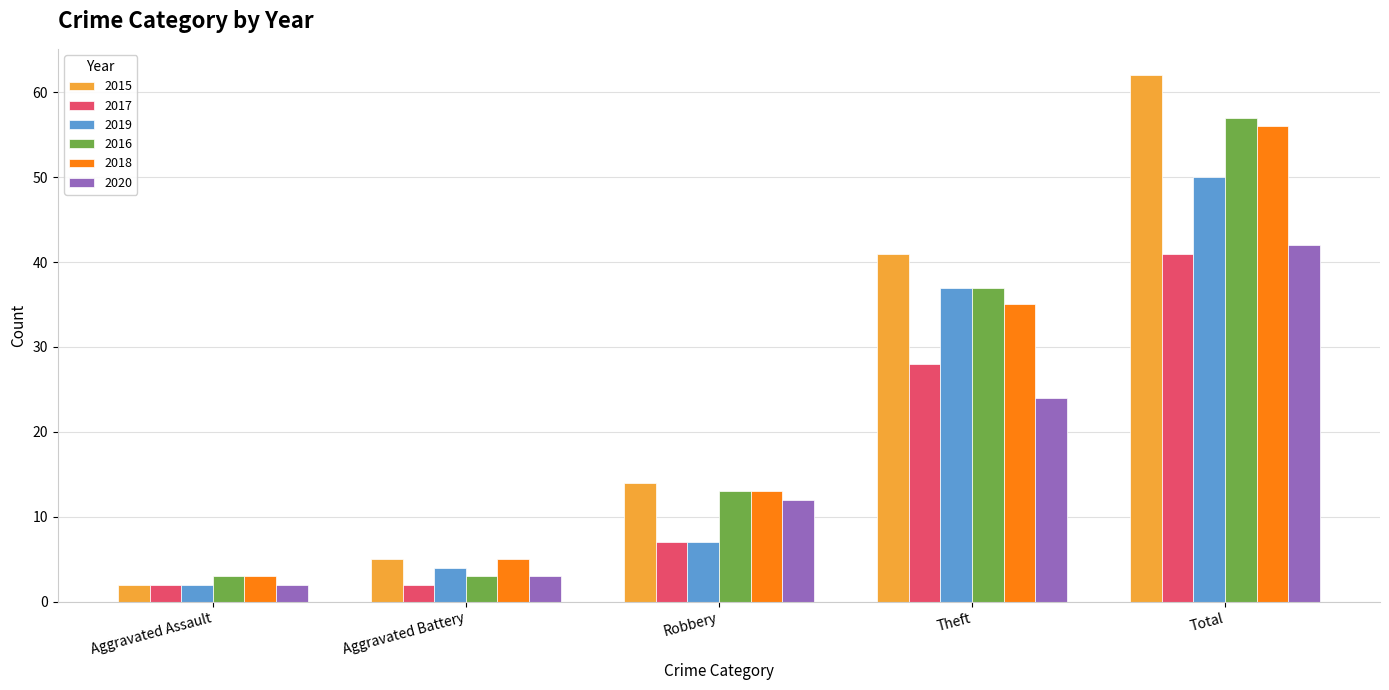

What is the spread (max minus min) of values at Robbery?

7